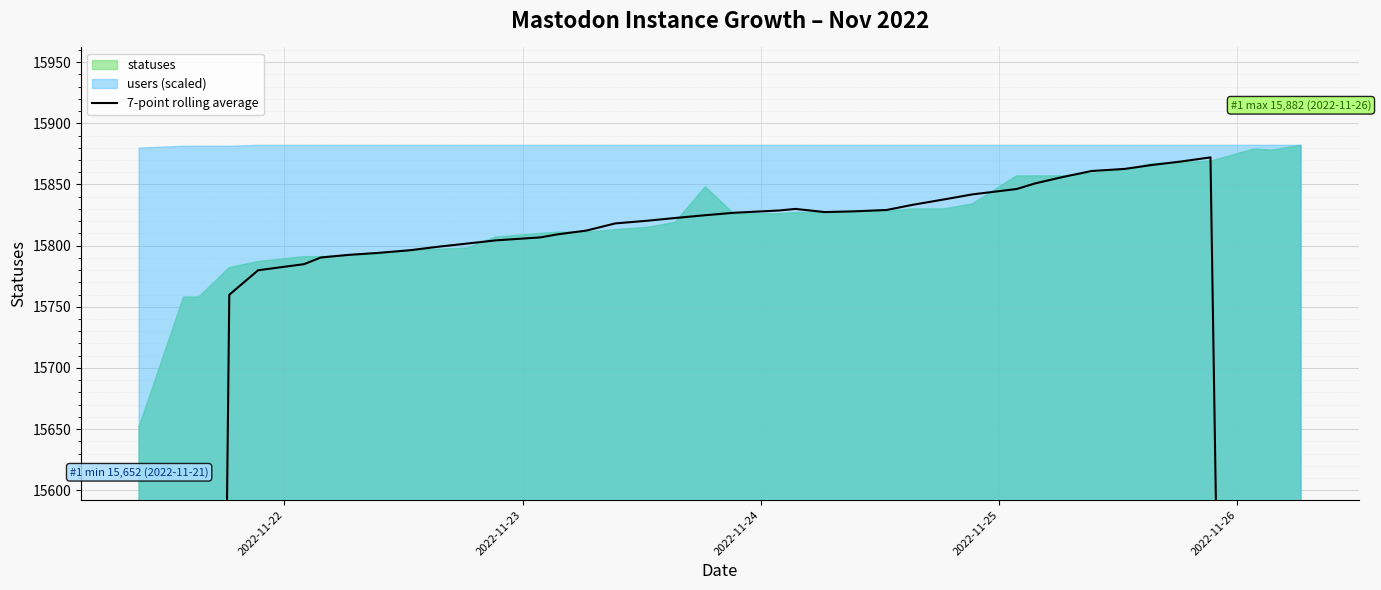

What is the value of the 9th point from the left?

15794.0